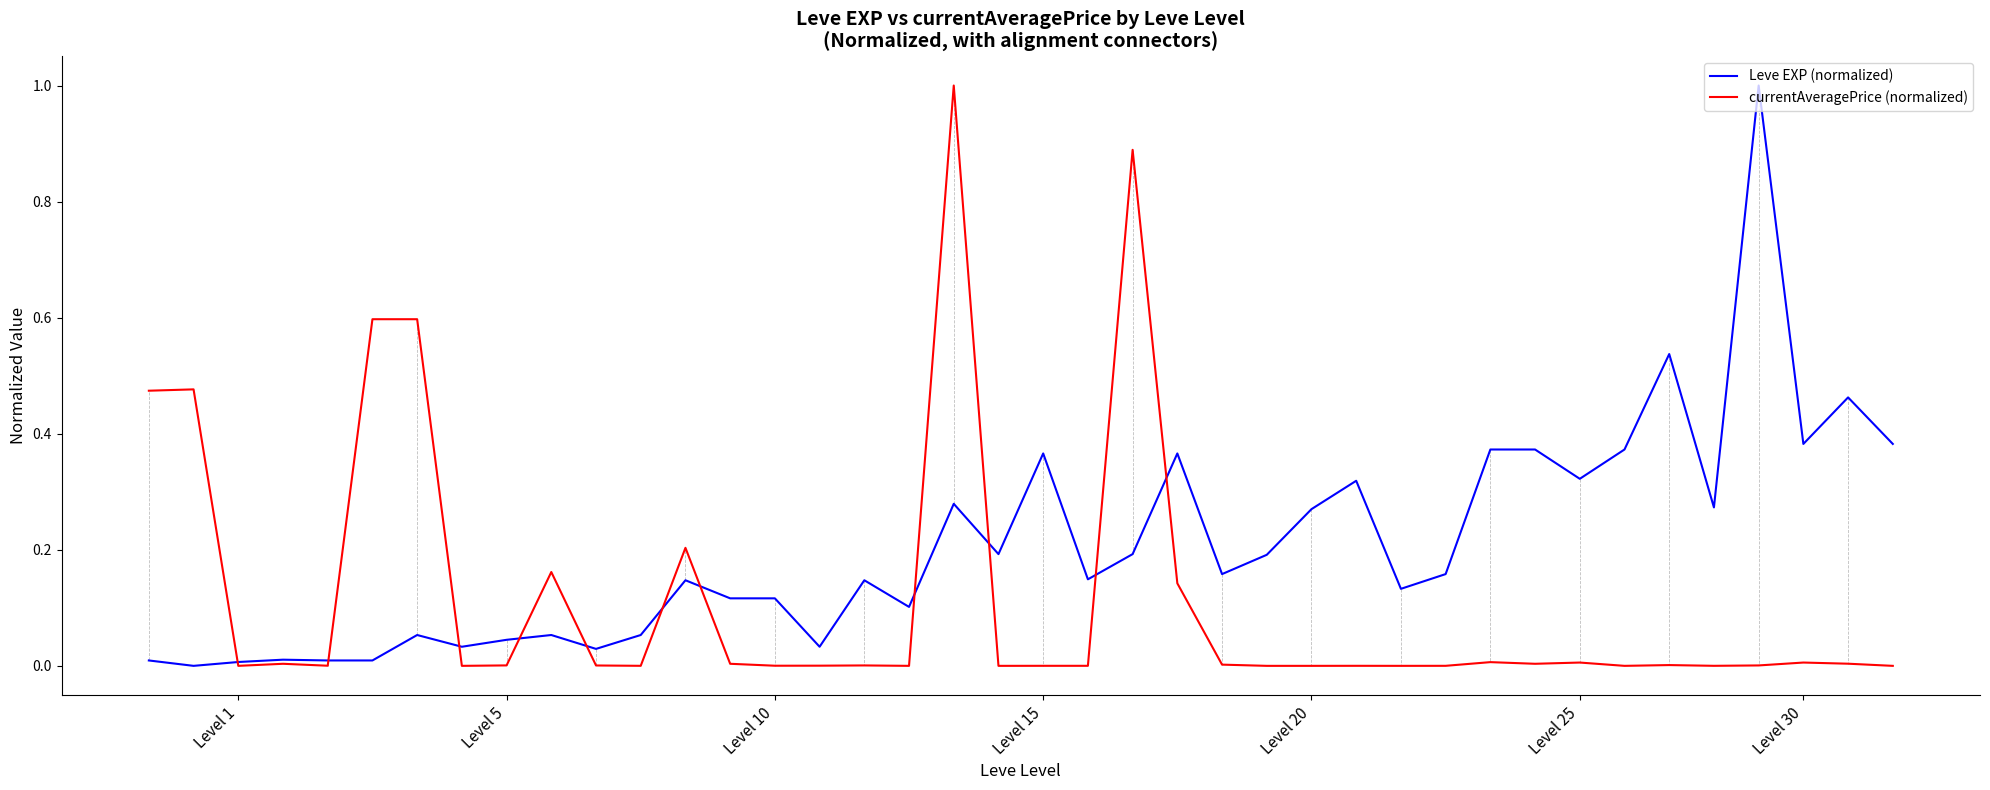

Rank the series by their average value, from lowest to highest.

currentAveragePrice (normalized), Leve EXP (normalized)